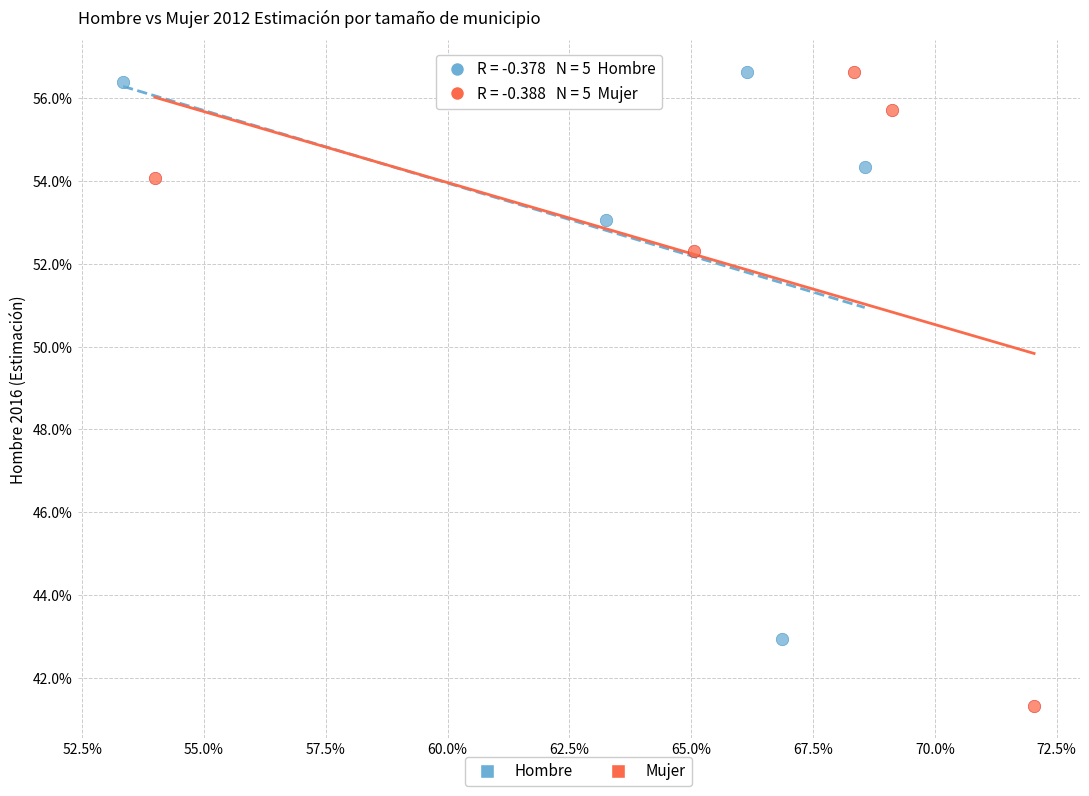

What are all the series names shown in the legend?

Hombre, Mujer